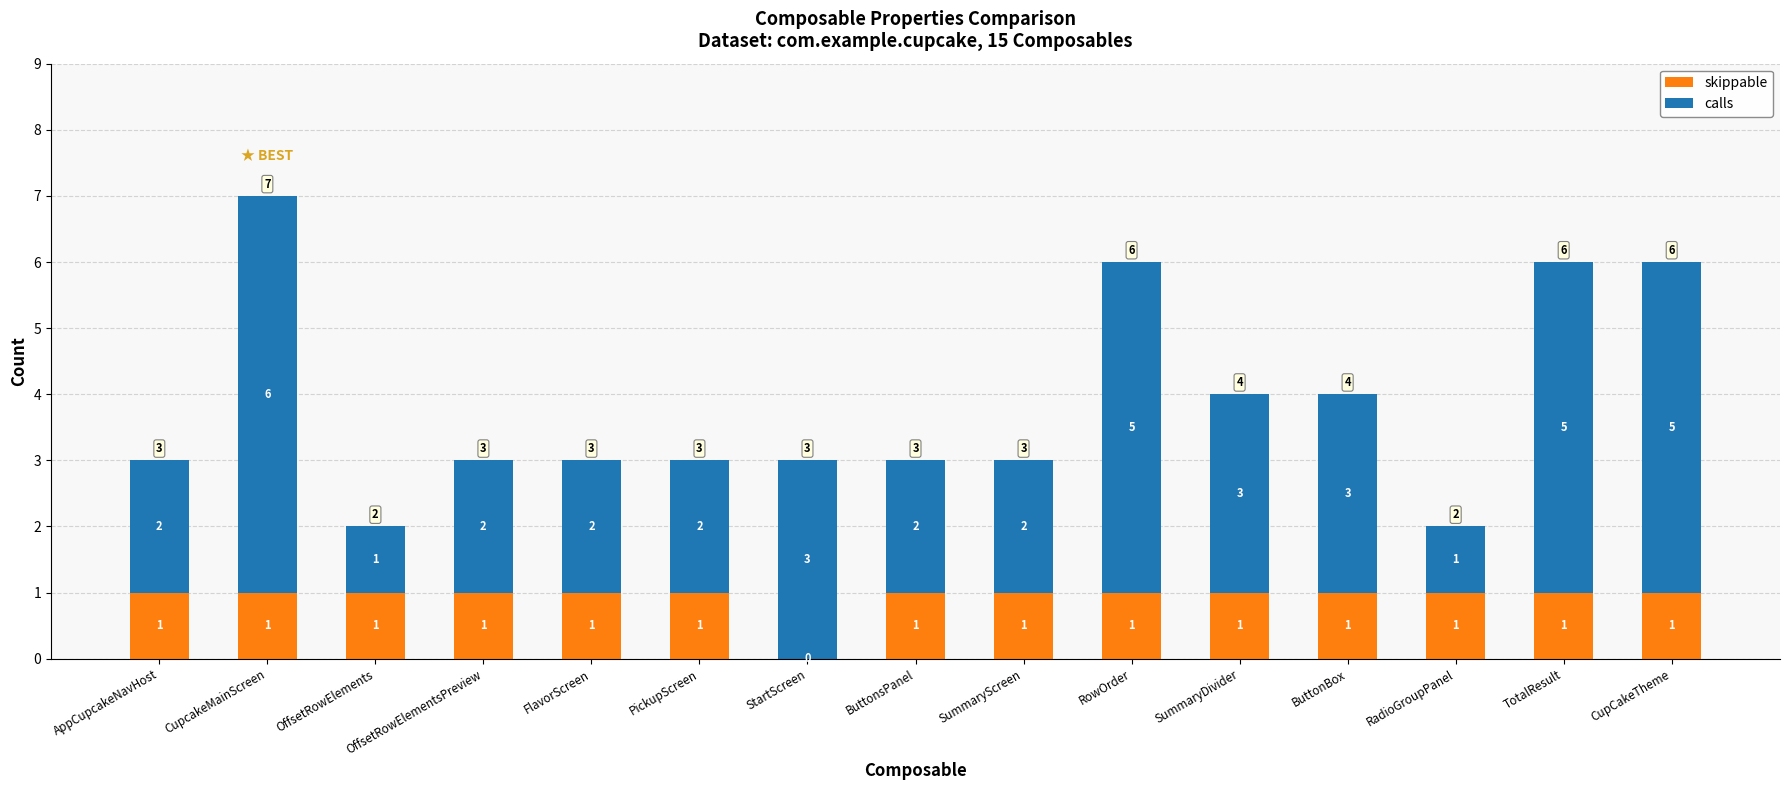

What is the total value across all series at AppCupcakeNavHost?

3